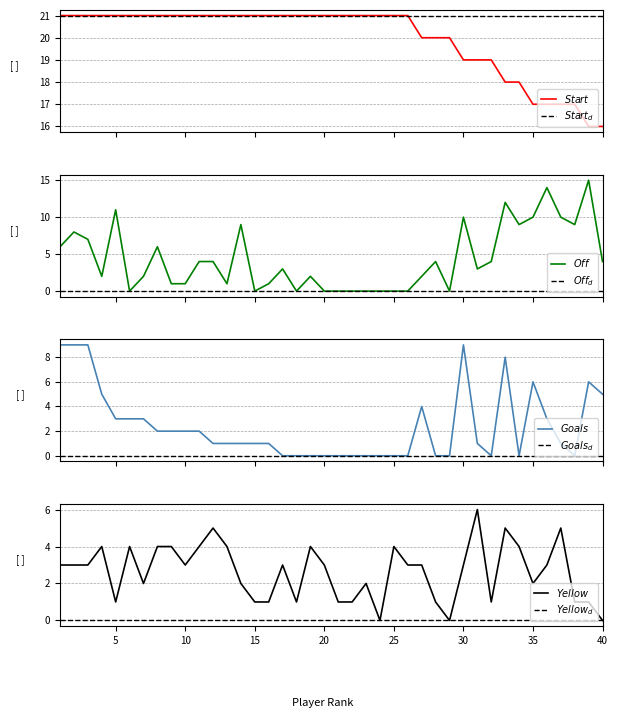

Reading right to left, what are all the values shown in this chart?

Start: 40=16	39=16	38=17	37=17	36=17	35=17	34=18	33=18	32=19	31=19	30=19	29=20	28=20	27=20	26=21	25=21	24=21	23=21	22=21	21=21	20=21	19=21	18=21	17=21	16=21	15=21	14=21	13=21	12=21	11=21	10=21	9=21	8=21	7=21	6=21	5=21	4=21	3=21	2=21	1=21
Off: 40=4	39=15	38=9	37=10	36=14	35=10	34=9	33=12	32=4	31=3	30=10	29=0	28=4	27=2	26=0	25=0	24=0	23=0	22=0	21=0	20=0	19=2	18=0	17=3	16=1	15=0	14=9	13=1	12=4	11=4	10=1	9=1	8=6	7=2	6=0	5=11	4=2	3=7	2=8	1=6
Goals: 40=5	39=6	38=0	37=1	36=3	35=6	34=0	33=8	32=0	31=1	30=9	29=0	28=0	27=4	26=0	25=0	24=0	23=0	22=0	21=0	20=0	19=0	18=0	17=0	16=1	15=1	14=1	13=1	12=1	11=2	10=2	9=2	8=2	7=3	6=3	5=3	4=5	3=9	2=9	1=9
Yellow: 40=0	39=1	38=1	37=5	36=3	35=2	34=4	33=5	32=1	31=6	30=3	29=0	28=1	27=3	26=3	25=4	24=0	23=2	22=1	21=1	20=3	19=4	18=1	17=3	16=1	15=1	14=2	13=4	12=5	11=4	10=3	9=4	8=4	7=2	6=4	5=1	4=4	3=3	2=3	1=3